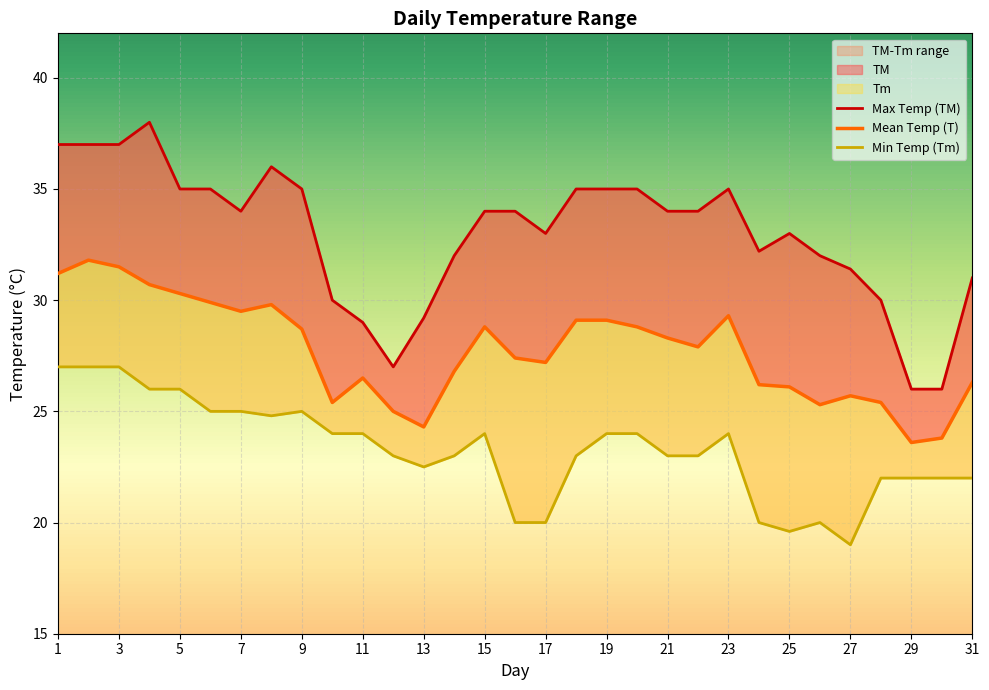

List the series in order of their peak value, lowest first.

Tm, T, TM